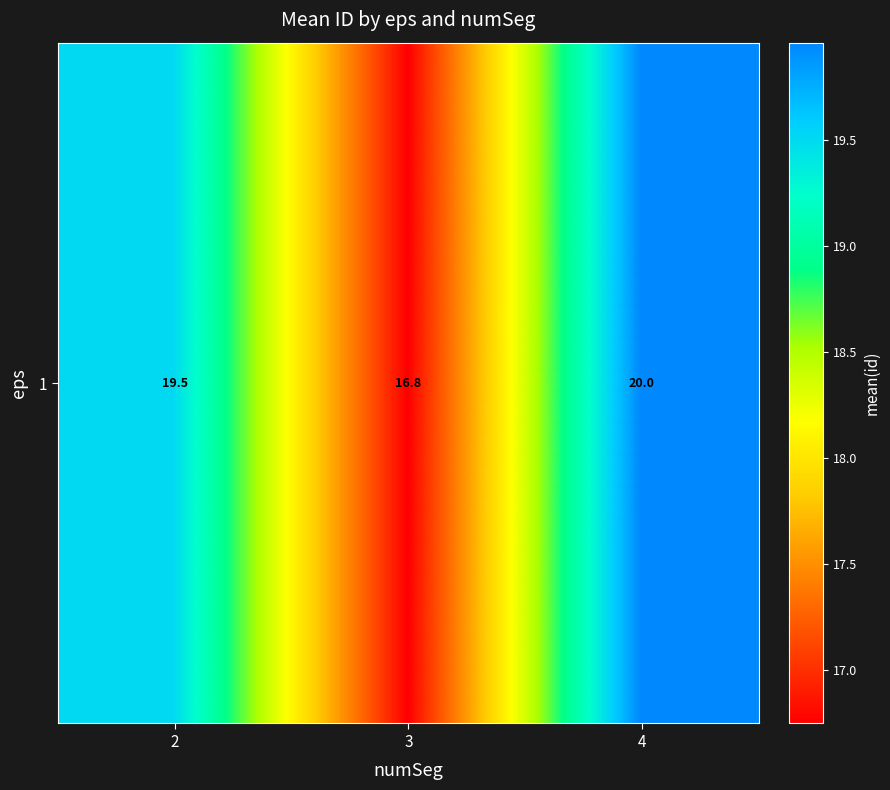

Reading right to left, extract all data points from this chart.

20.0	16.8	19.5